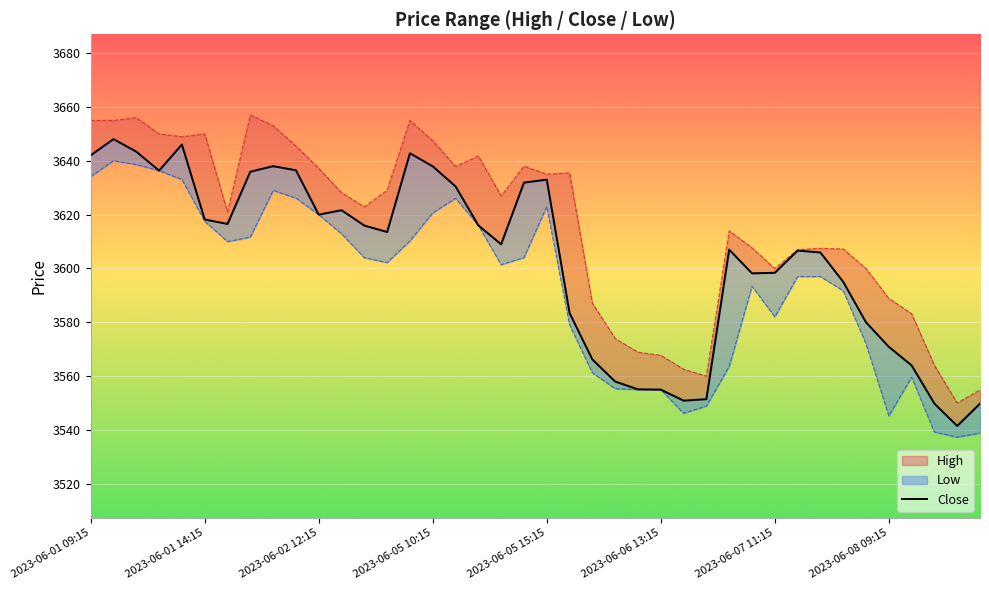

Does the chart display data point markers on the line(s)?

No